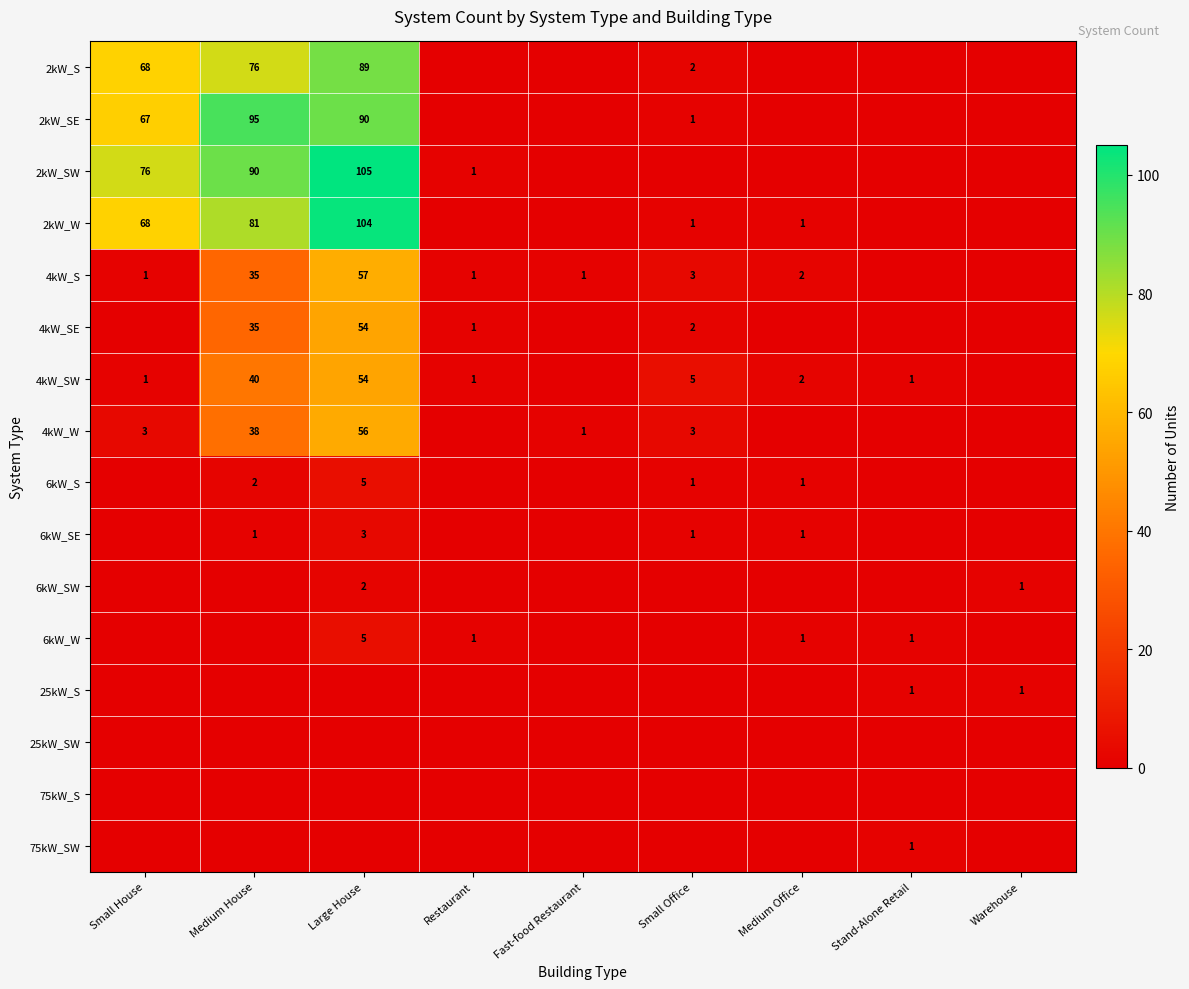

Is it true that 2kW_W equals 54 at Medium House?

False